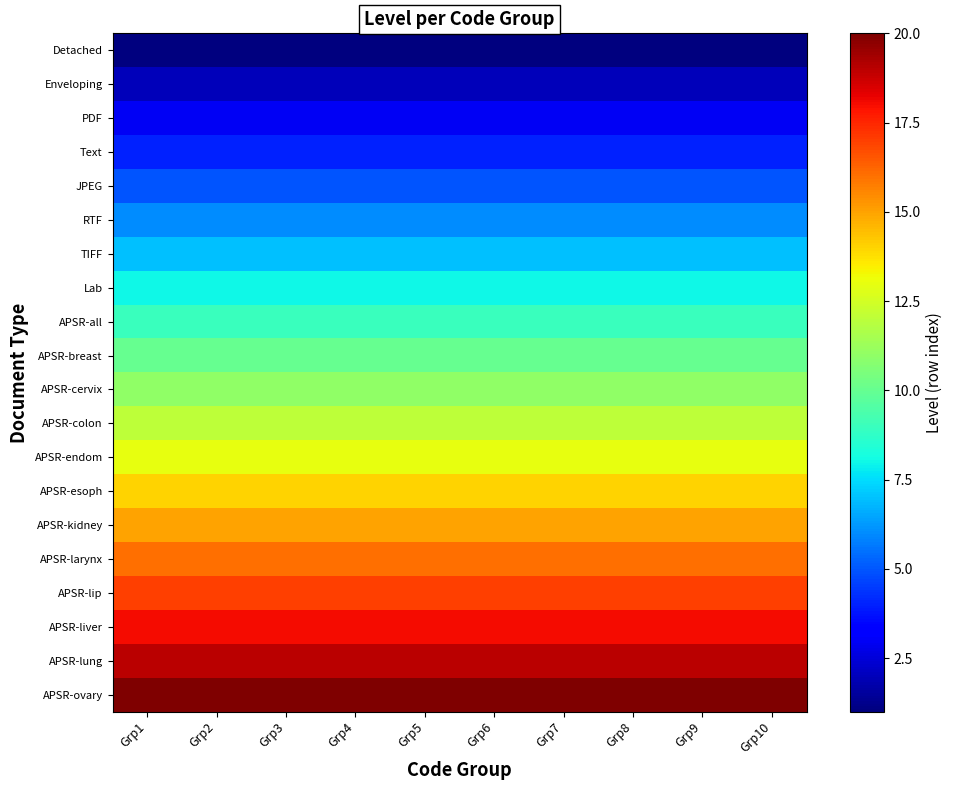

What is the smallest value displayed?

1